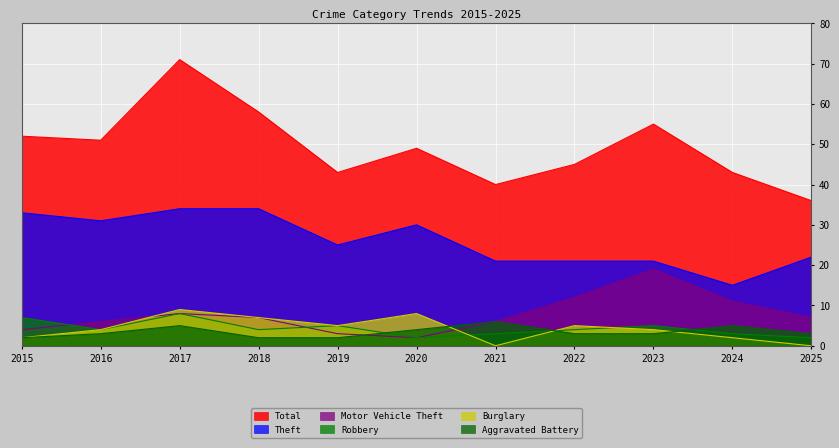

What is the value of the Aggravated Battery point at the 3rd from the left?

5